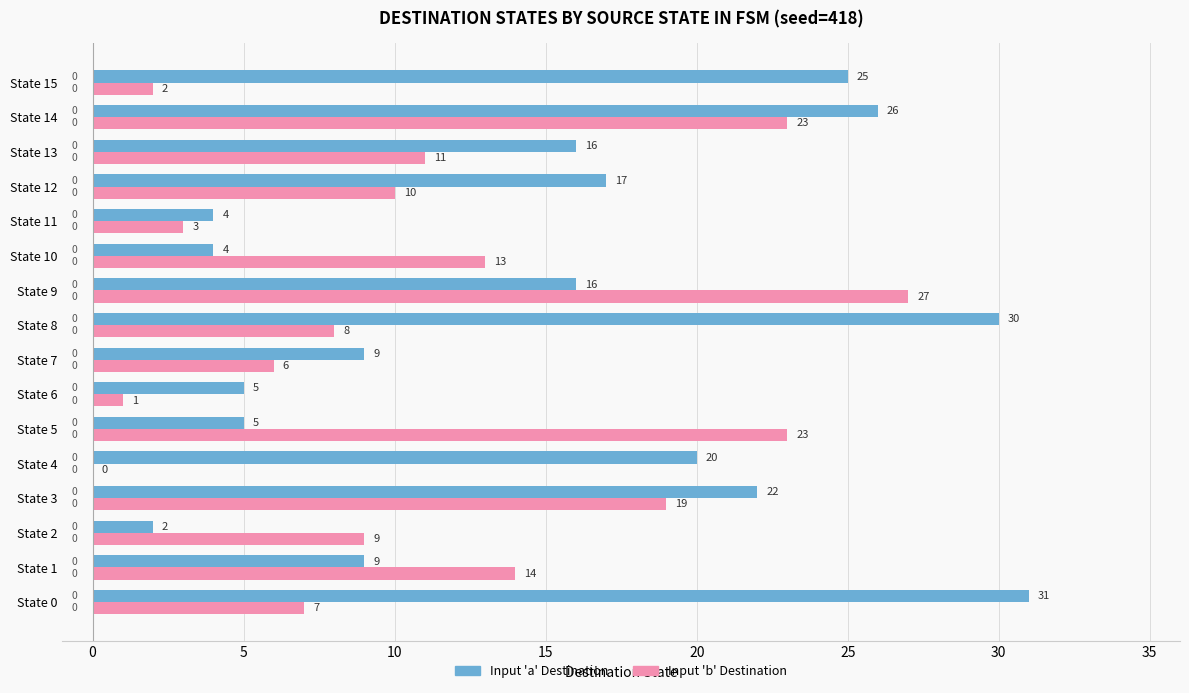

Is it true that Input 'b' Destination equals 11 at State 13?

True